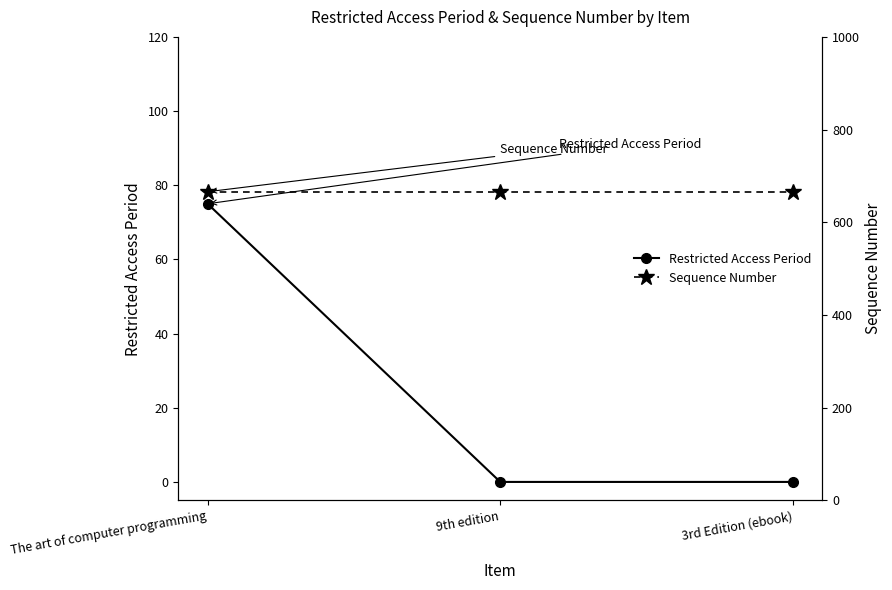

Is it true that Sequence Number equals 666 at The art of computer programming?

True